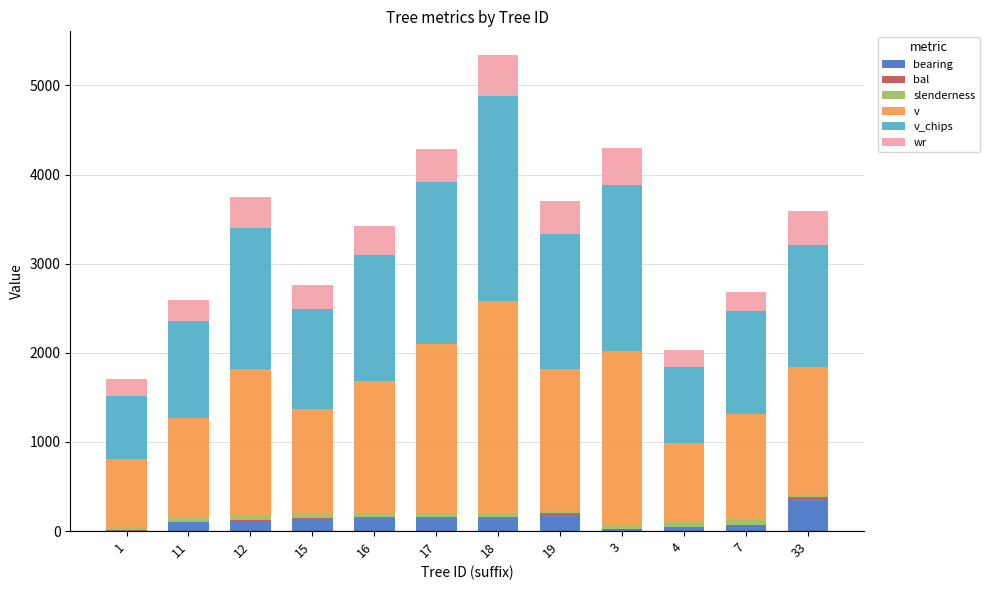

At which category is the sum across all series the highest?

18